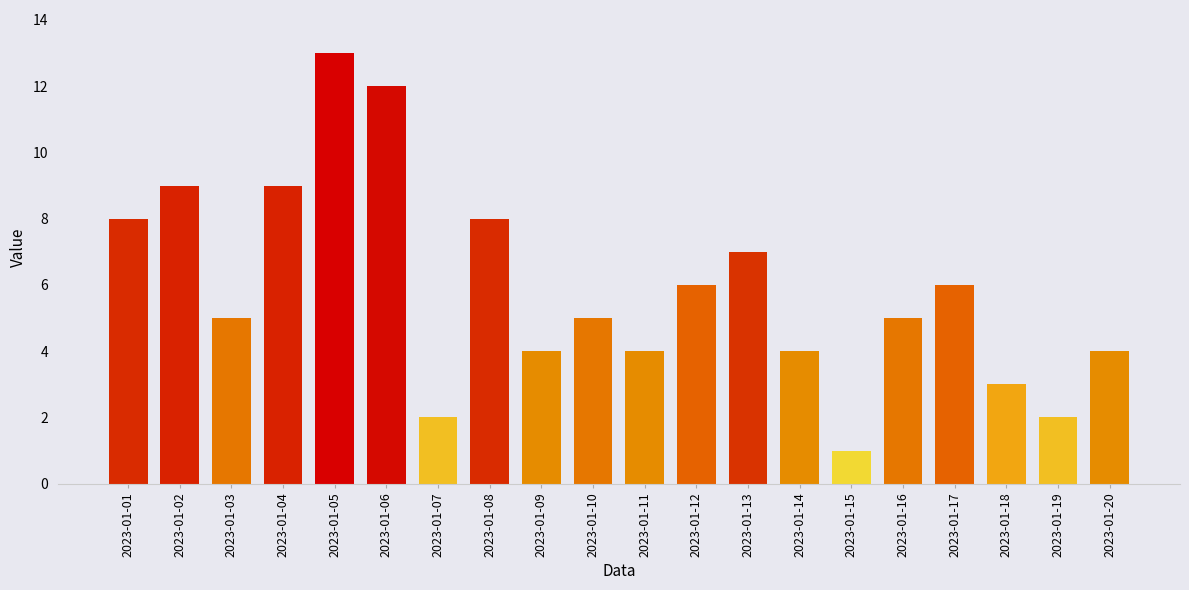

True or false: the data shows 9 at 2023-01-13.

False